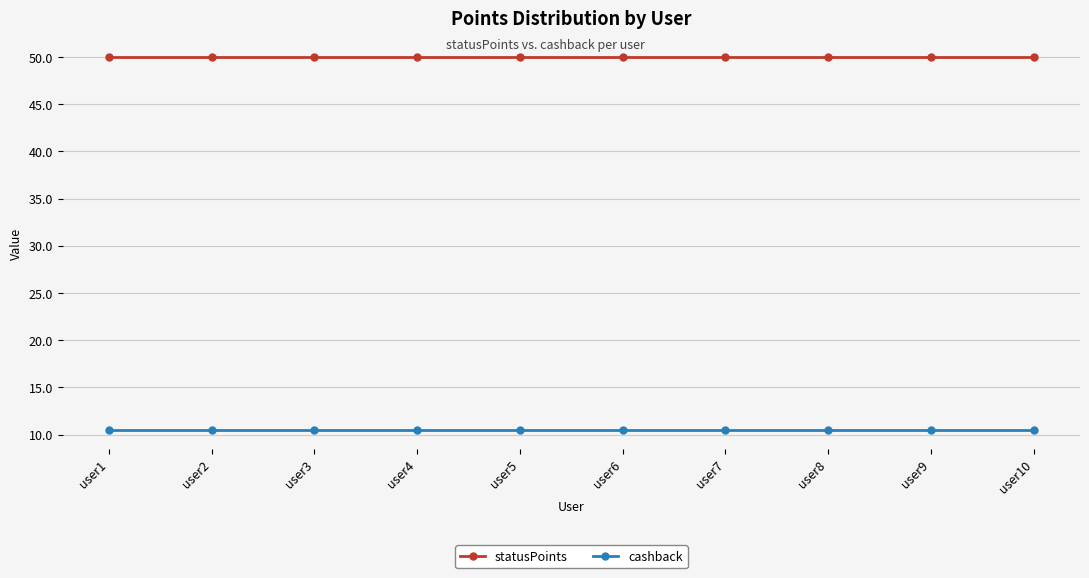

What is the difference between the highest and lowest values at user10?

39.5